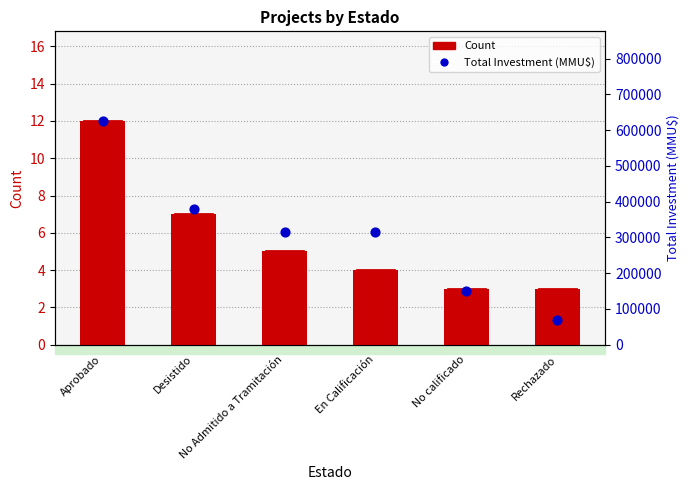

Which series has the largest total across all categories?

Total Investment (MMU$)